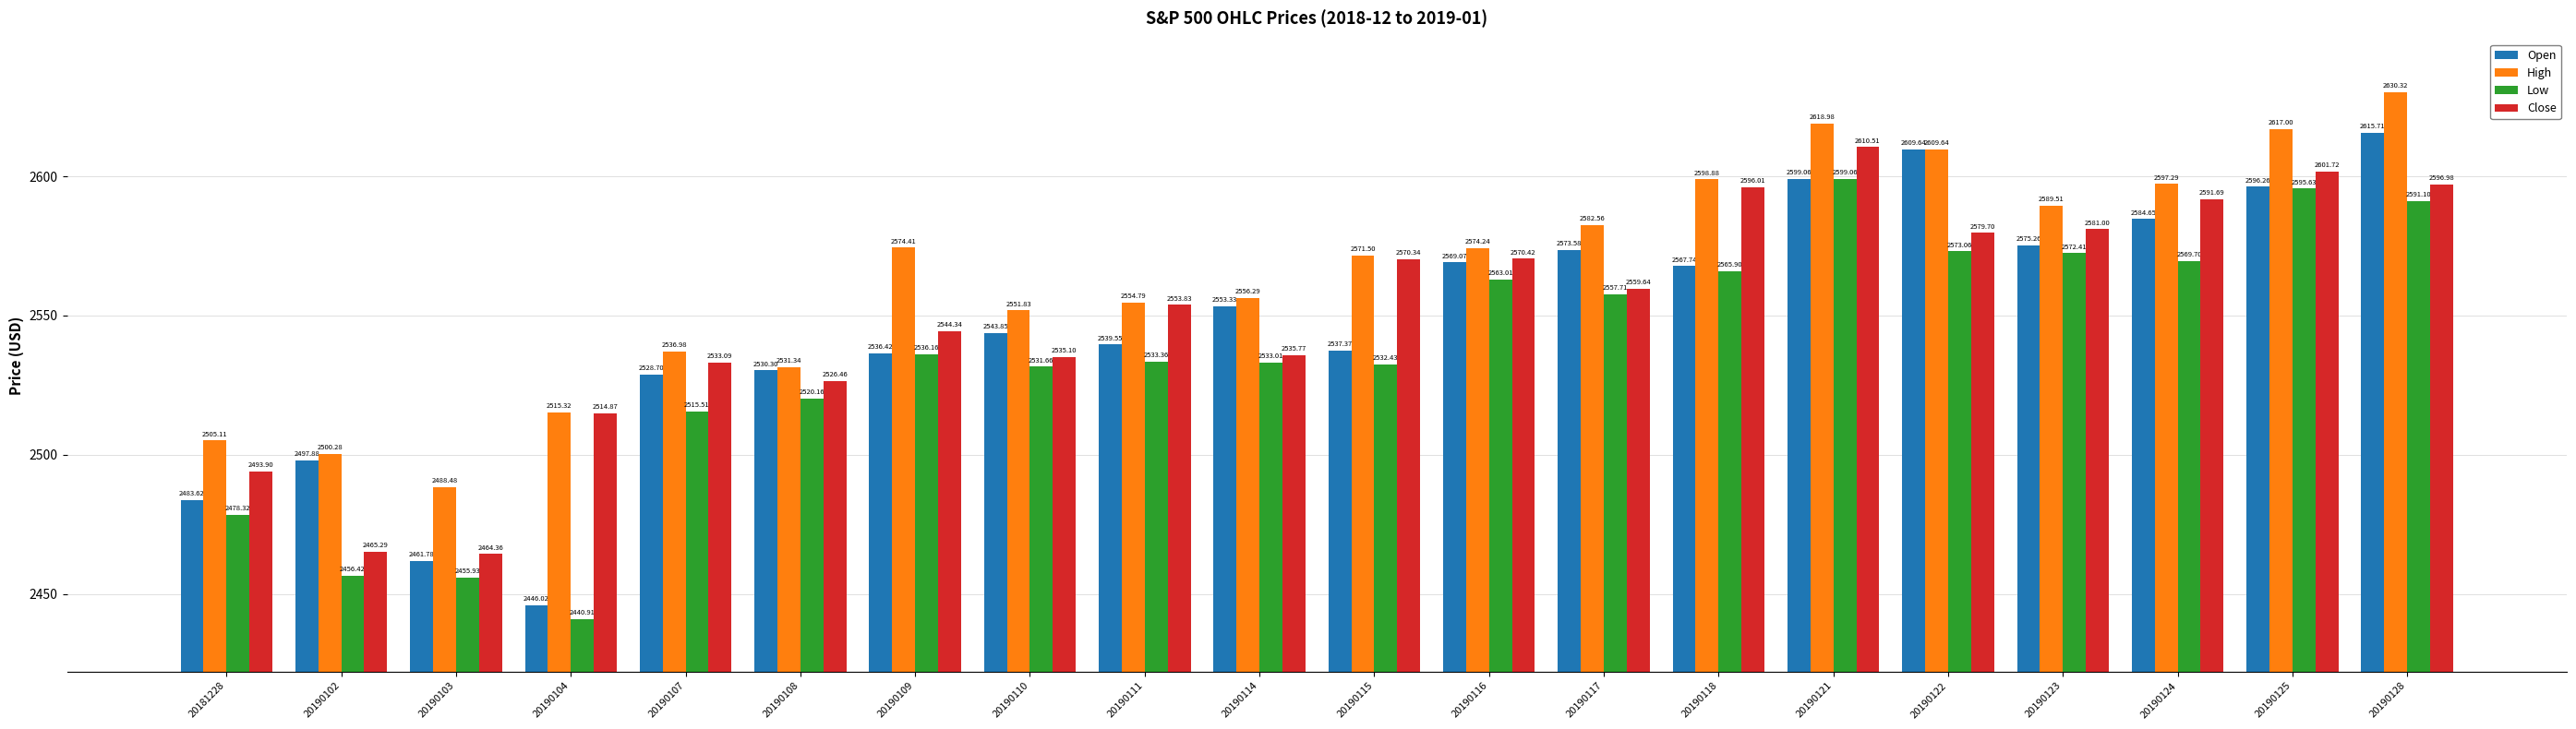

Is the value of Open at 20190118 greater than the value of Low at 20181228?

Yes